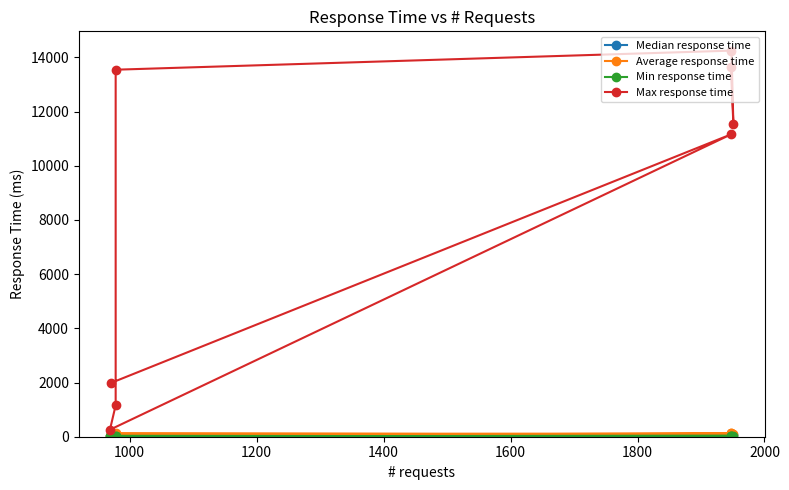

How many lines are shown in the chart?

4